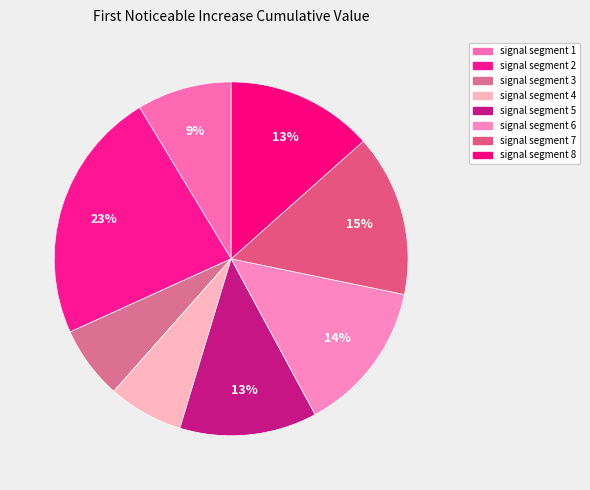

How many slices are in this pie chart?

8